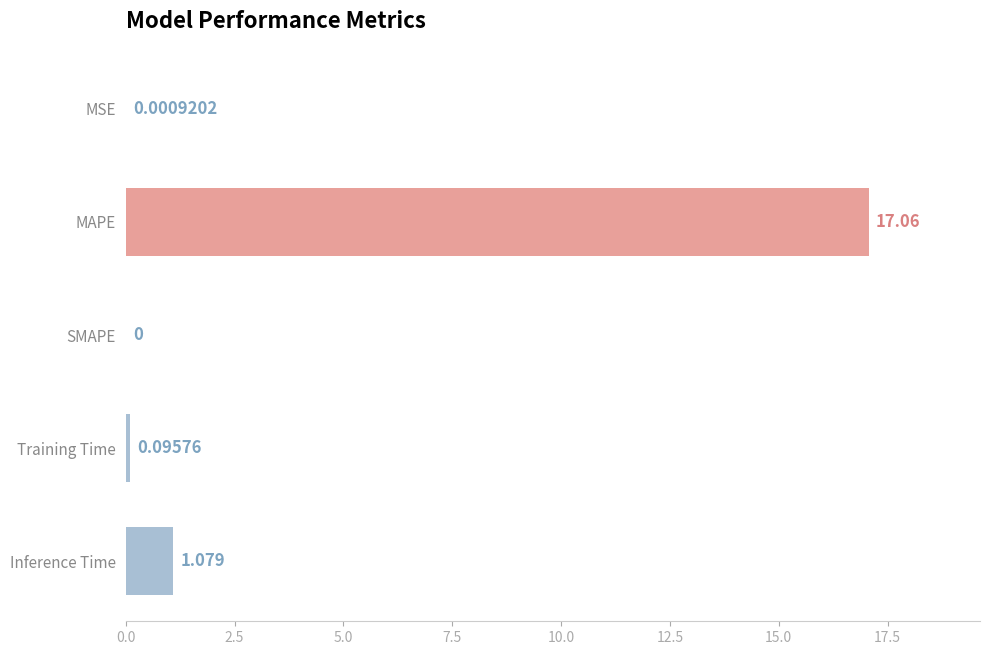

At which label is the value closest to 8?

Inference Time